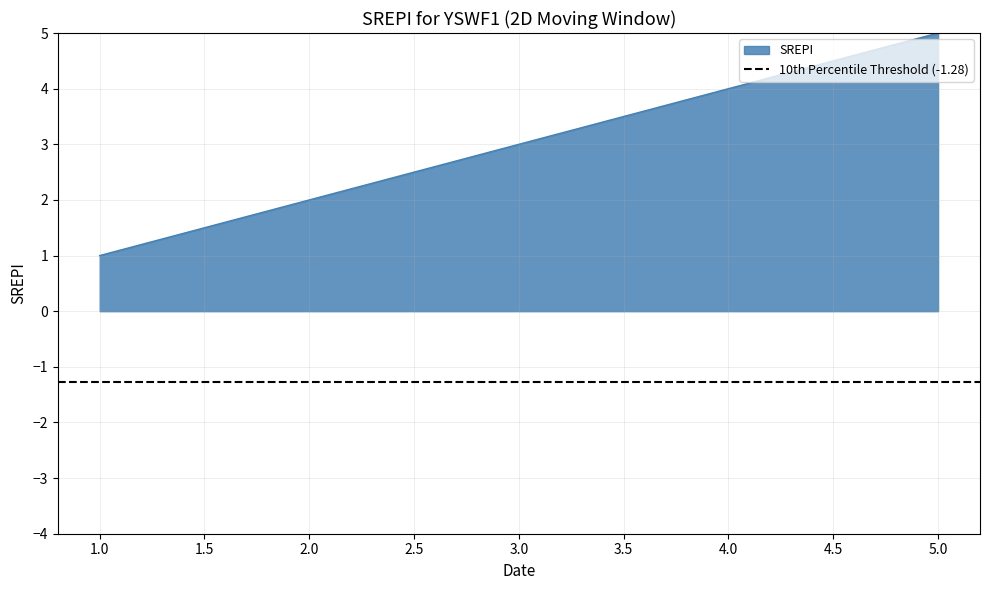

How many series are shown in this chart?

1